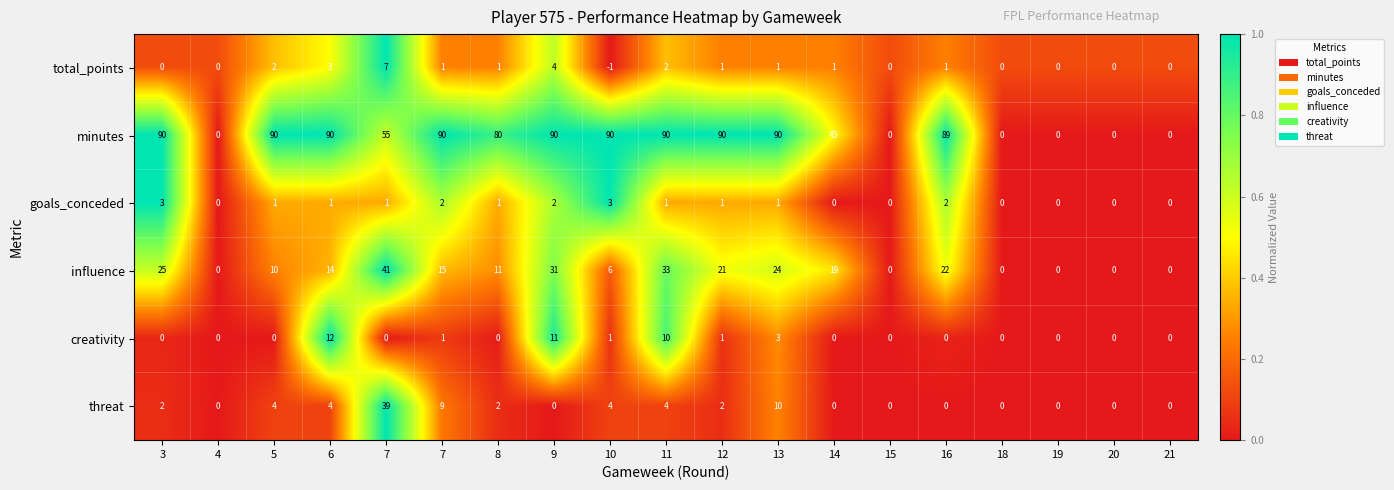

How many data points does each series have?

19